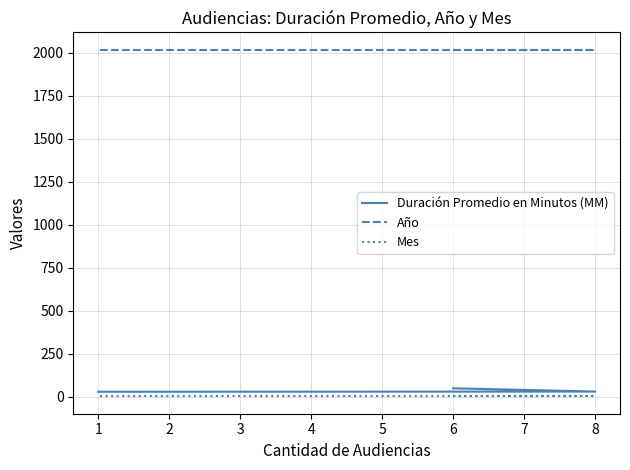

Is the value of Duración Promedio en Minutos (MM) at 6 greater than the value of Año at 1?

No